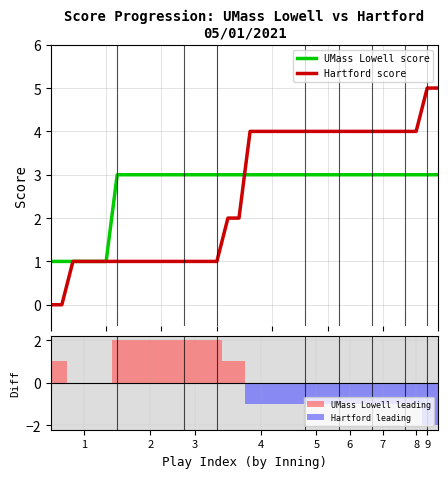

What is the sum of the Hartford leading values at 33 and 26?

-2